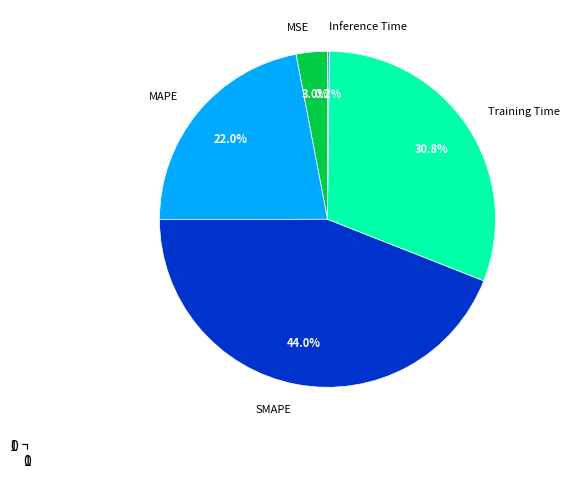

What is the largest slice in the pie chart?

SMAPE